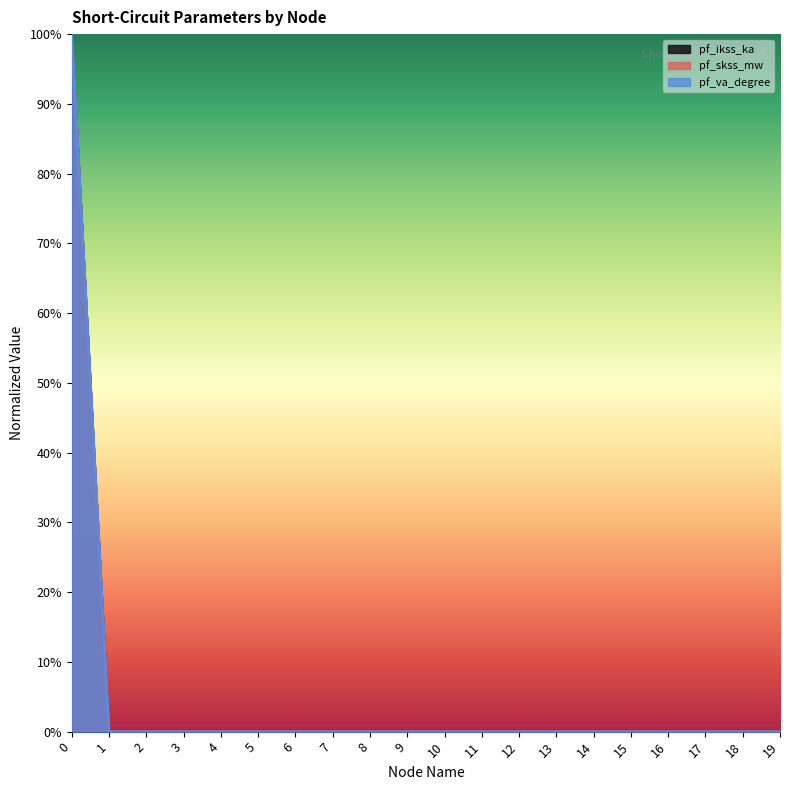

How many lines are shown in the chart?

3